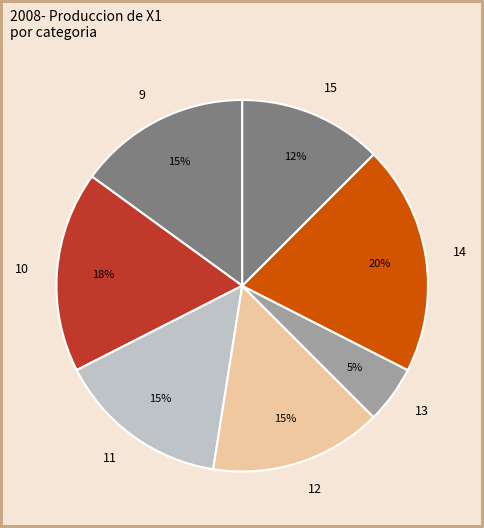

Do 14 and 9 together represent more than half of the pie?

No